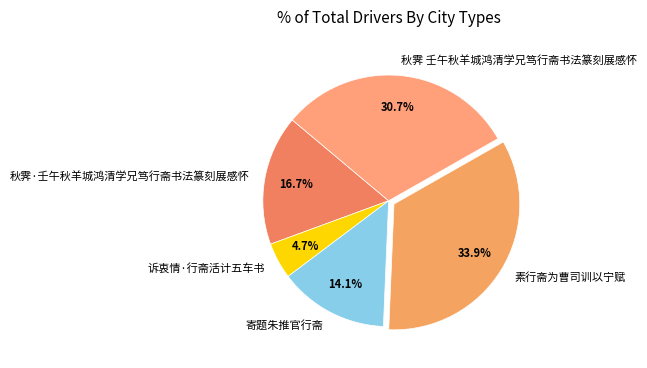

To the nearest percent, what is the difference between the 素行斋为曹司训以宁赋 and 秋霁 壬午秋羊城鸿清学兄笃行斋书法篆刻展感怀 slice percentages?

3%